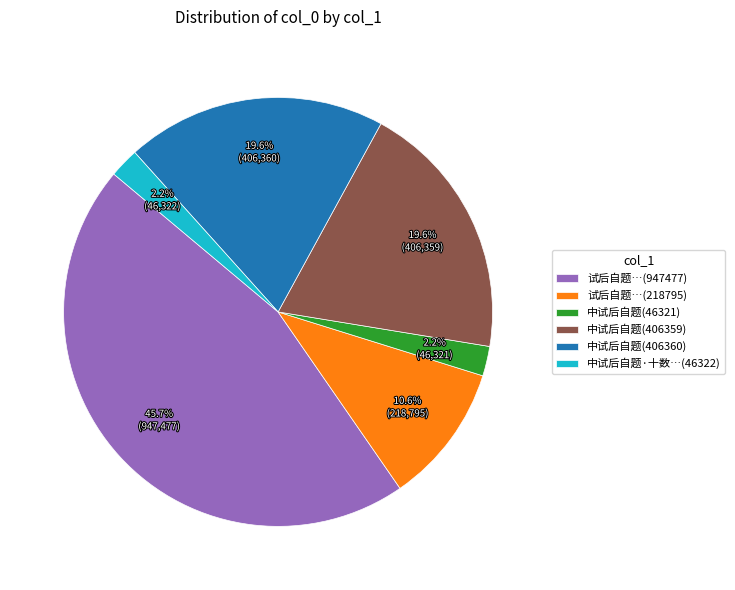

Do 中试后自题(406360) and 中试后自题·十数…(46322) together represent more than half of the pie?

No